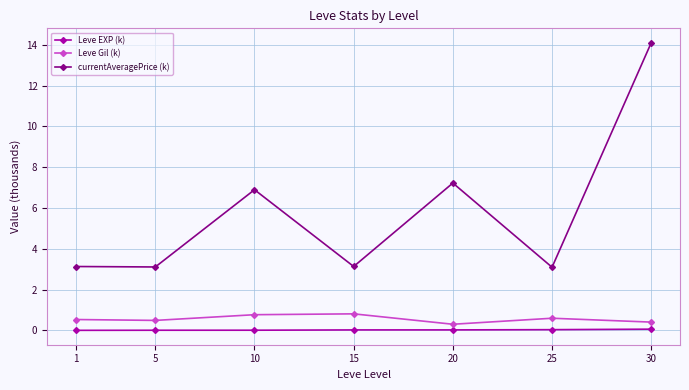

How many categories are shown in the chart?

7